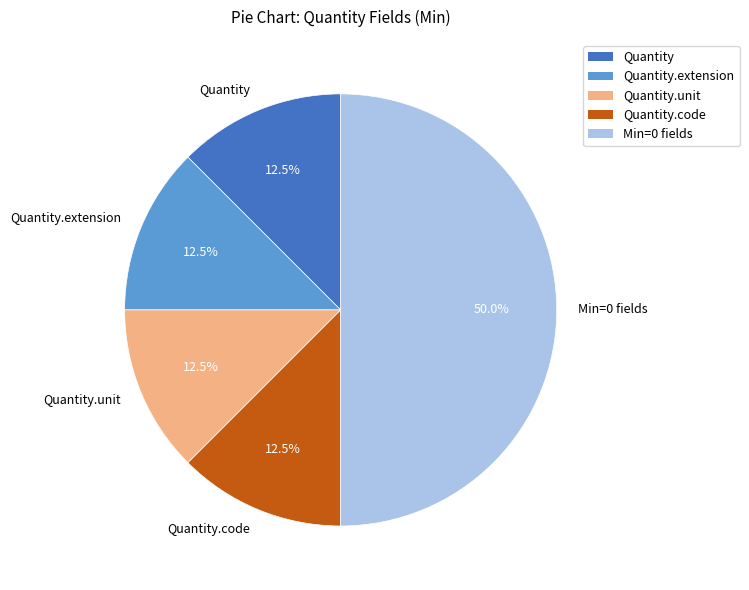

Is Quantity the majority of the pie?

No